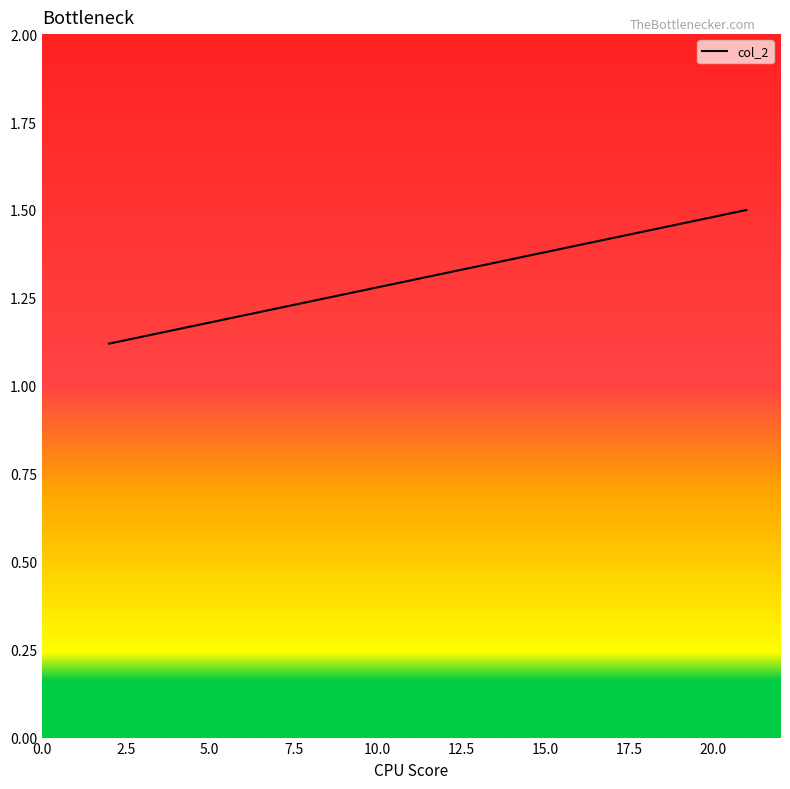

What is the difference between the maximum and minimum values?

0.4